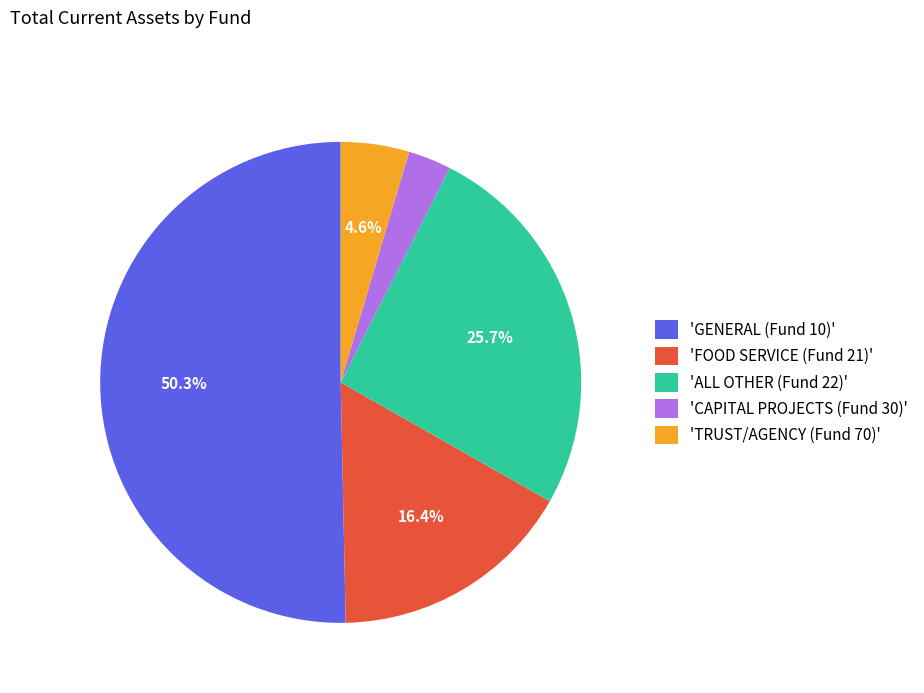

What is the majority slice?

'GENERAL (Fund 10)'